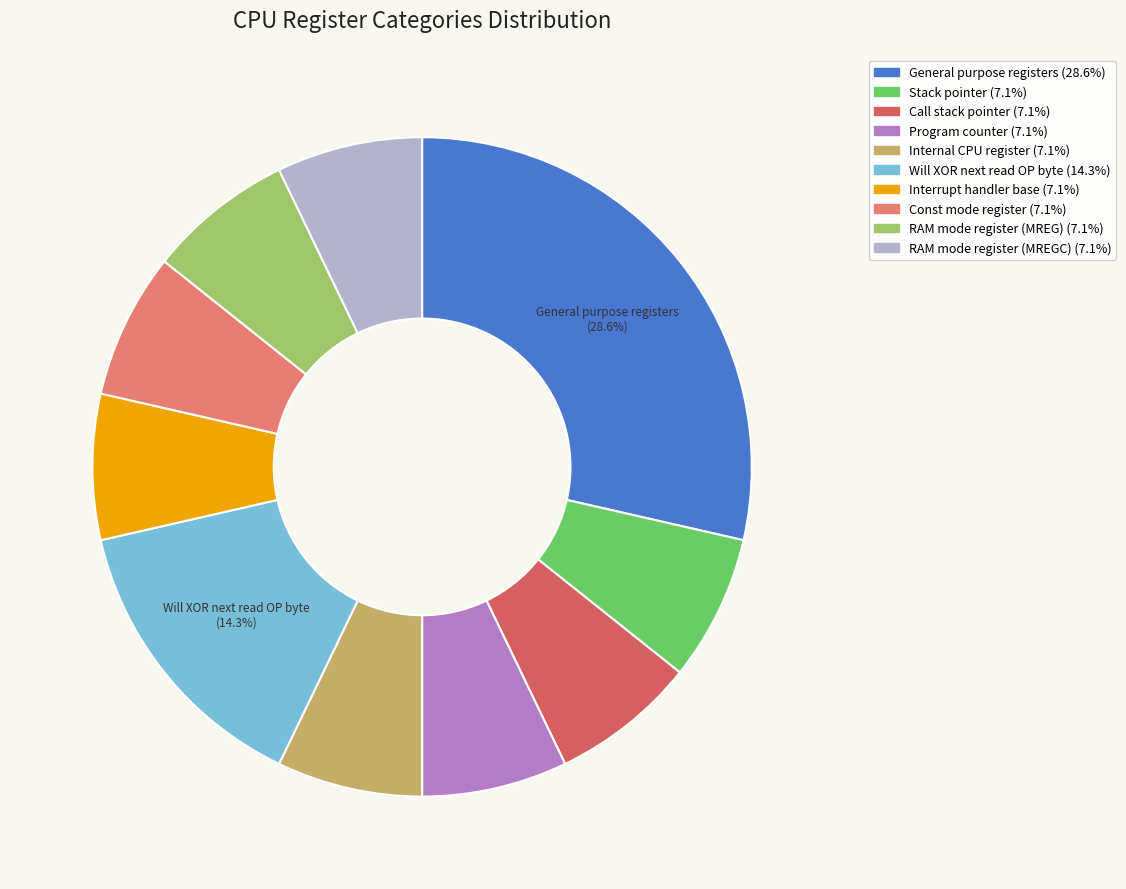

How many slices are in this pie chart?

10